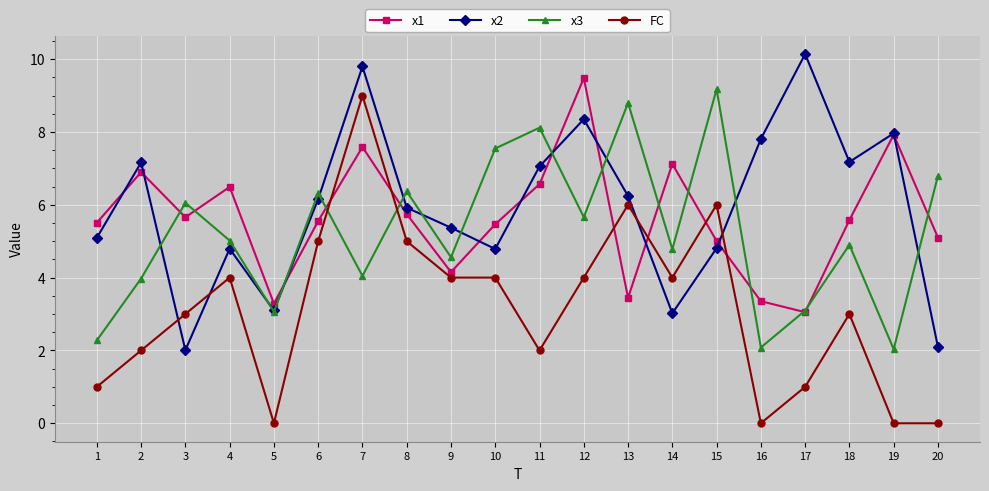

How many interior local valleys does the x2 series have?

5